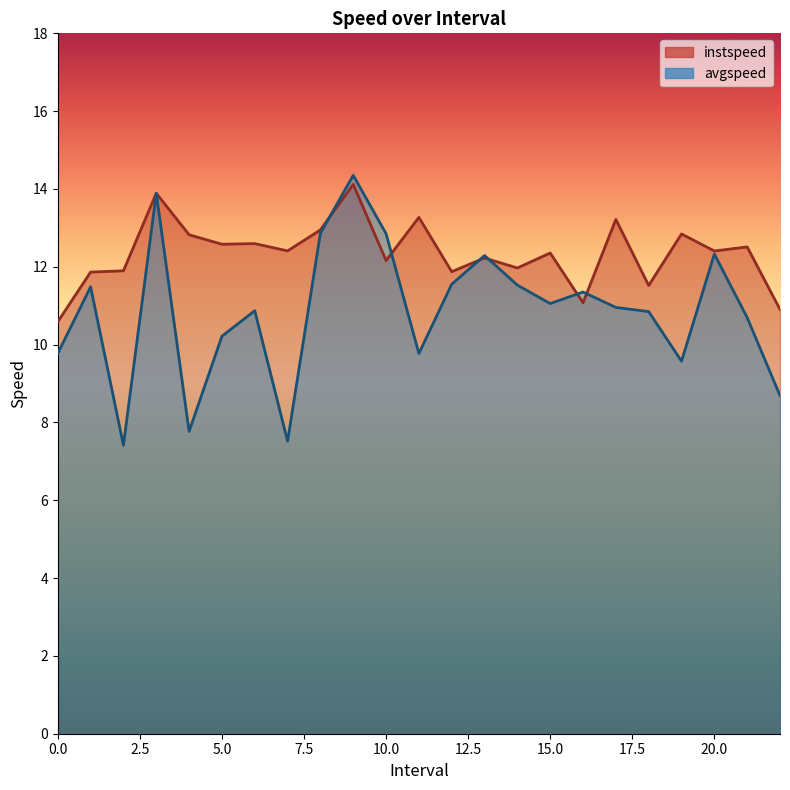

Reading left to right, transcribe all the data shown in this chart.

instspeed: 0.0=10.6	1.0=11.9	2.0=11.9	3.0=13.9	4.0=12.8	5.0=12.6	6.0=12.6	7.0=12.4	8.0=12.9	9.0=14.1	10.0=12.2	11.0=13.3	12.0=11.9	13.0=12.2	14.0=12.0	15.0=12.4	16.0=11.1	17.0=13.2	18.0=11.5	19.0=12.8	20.0=12.4	21.0=12.5	22.0=10.9
avgspeed: 0.0=9.8	1.0=11.5	2.0=7.4	3.0=13.9	4.0=7.8	5.0=10.2	6.0=10.9	7.0=7.5	8.0=12.9	9.0=14.4	10.0=12.9	11.0=9.8	12.0=11.6	13.0=12.3	14.0=11.5	15.0=11.1	16.0=11.4	17.0=11.0	18.0=10.8	19.0=9.6	20.0=12.3	21.0=10.7	22.0=8.7